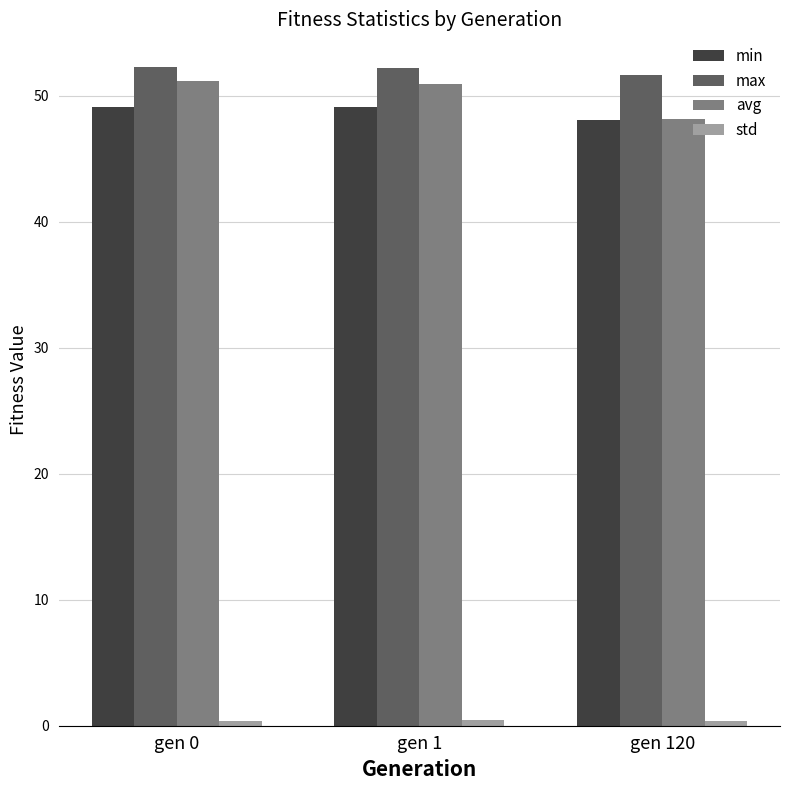

True or false: min has a value of 78.9 at gen 120.

False